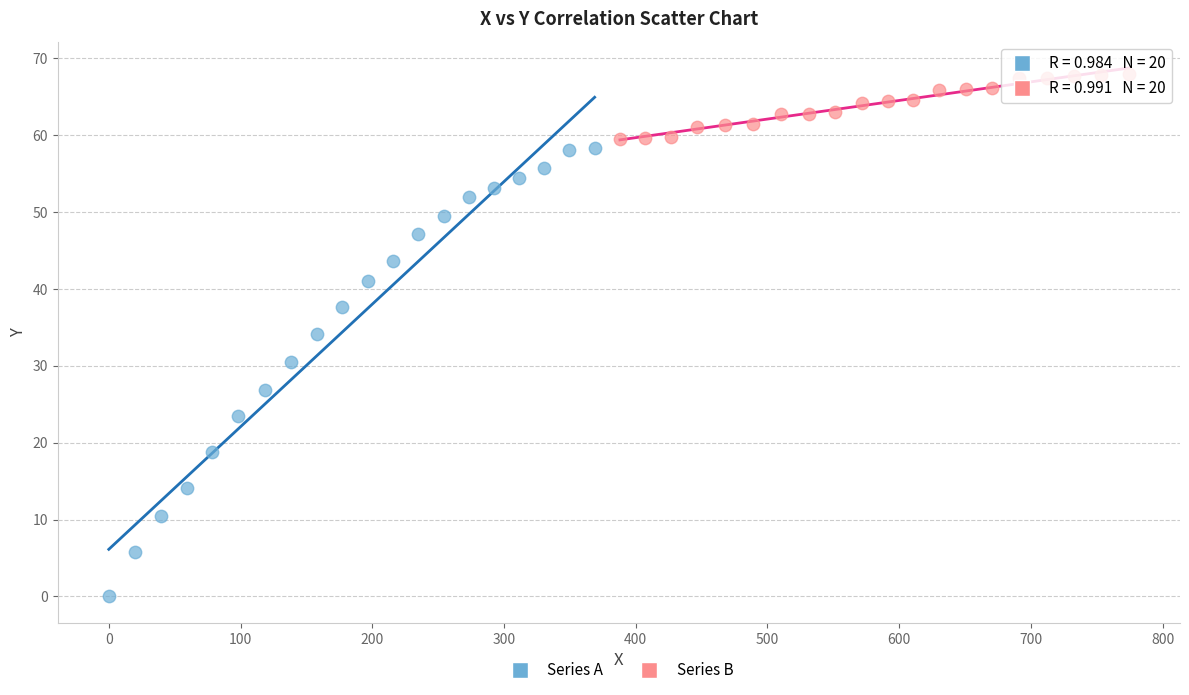

Which series has the widest spread of Y values?

Series A